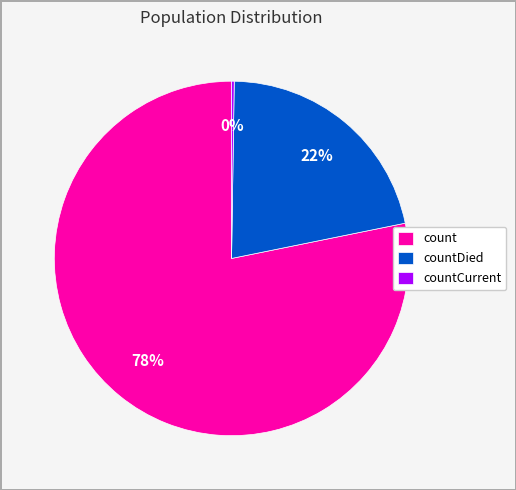

Which has a higher value, countDied or count?

count